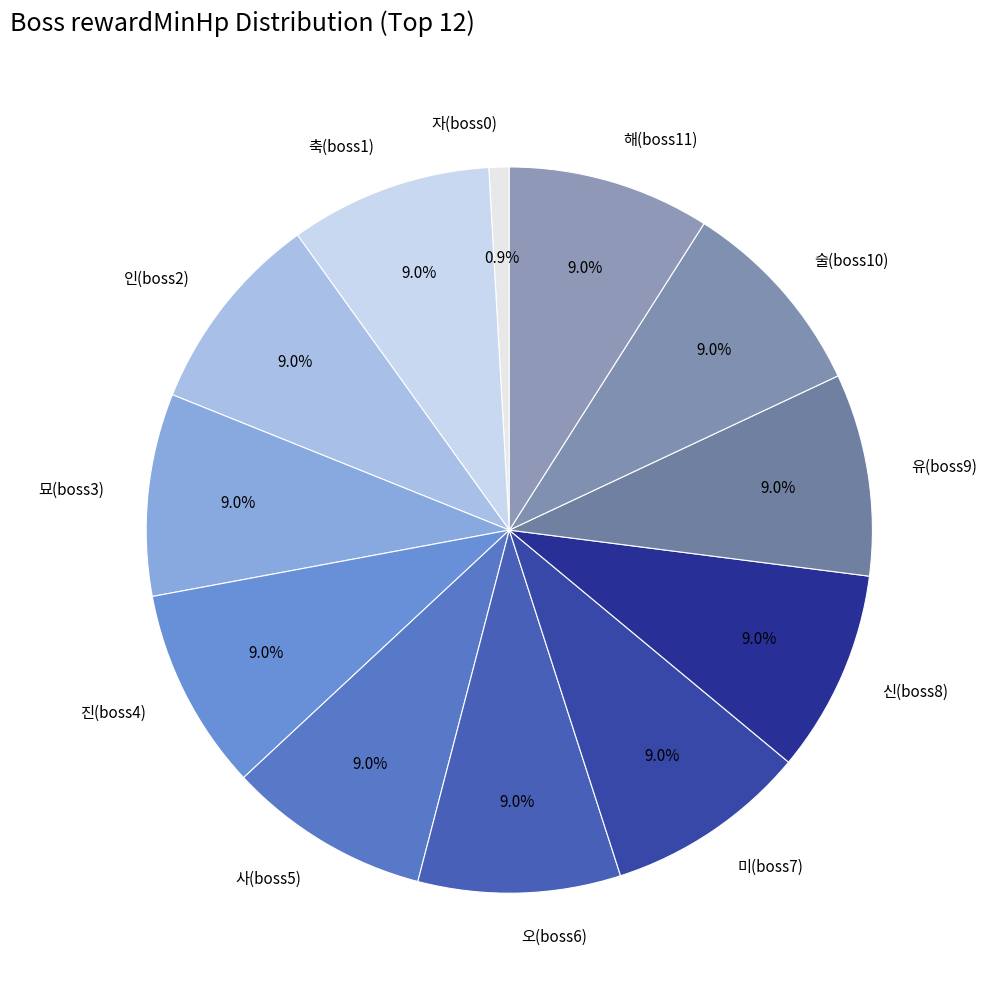

Which category has the smallest portion of the pie?

자(boss0)